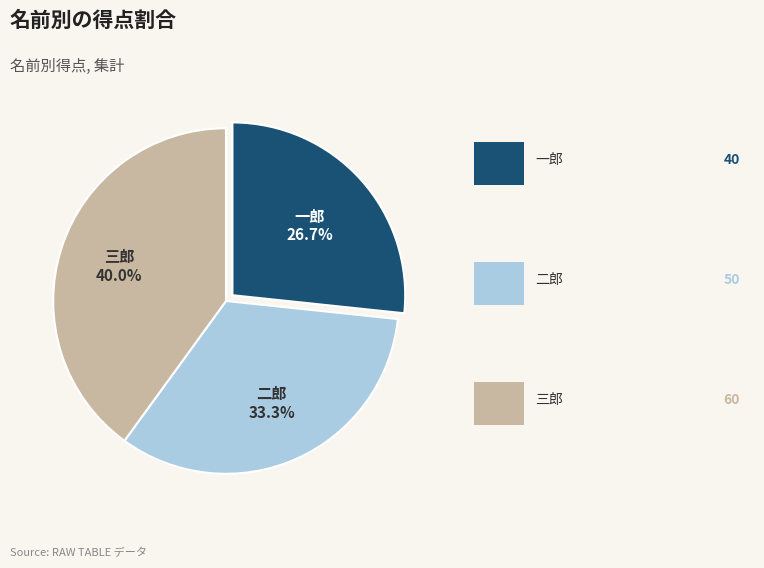

To the nearest percent, what is the average slice percentage?

33%